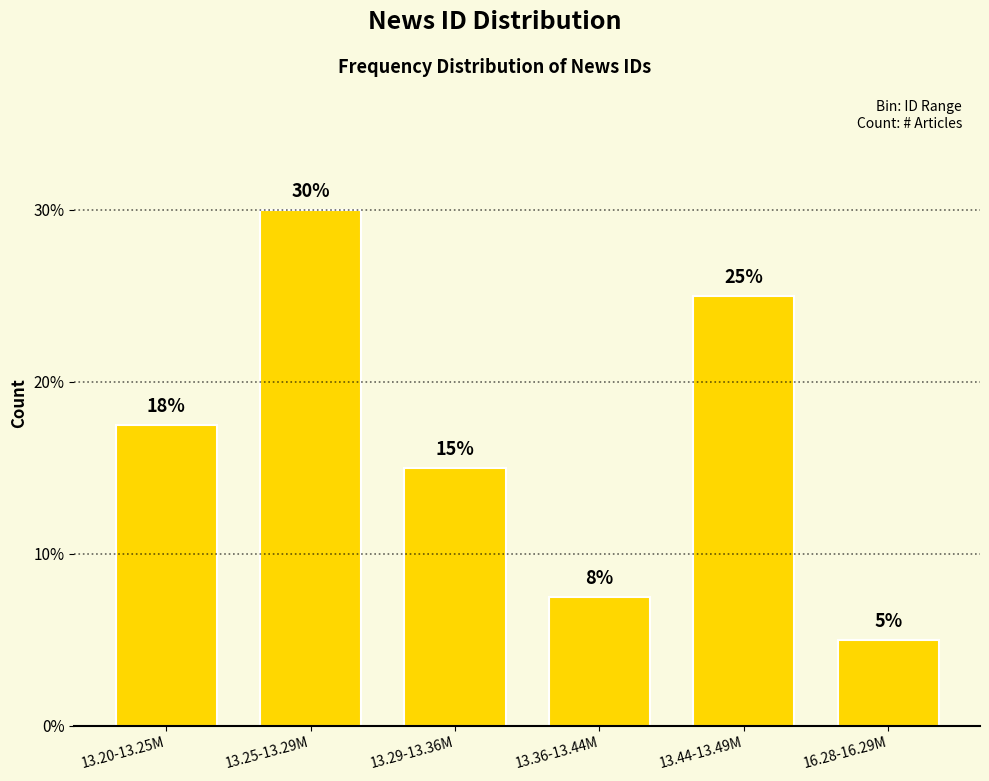

What is the smallest value displayed?

5.0